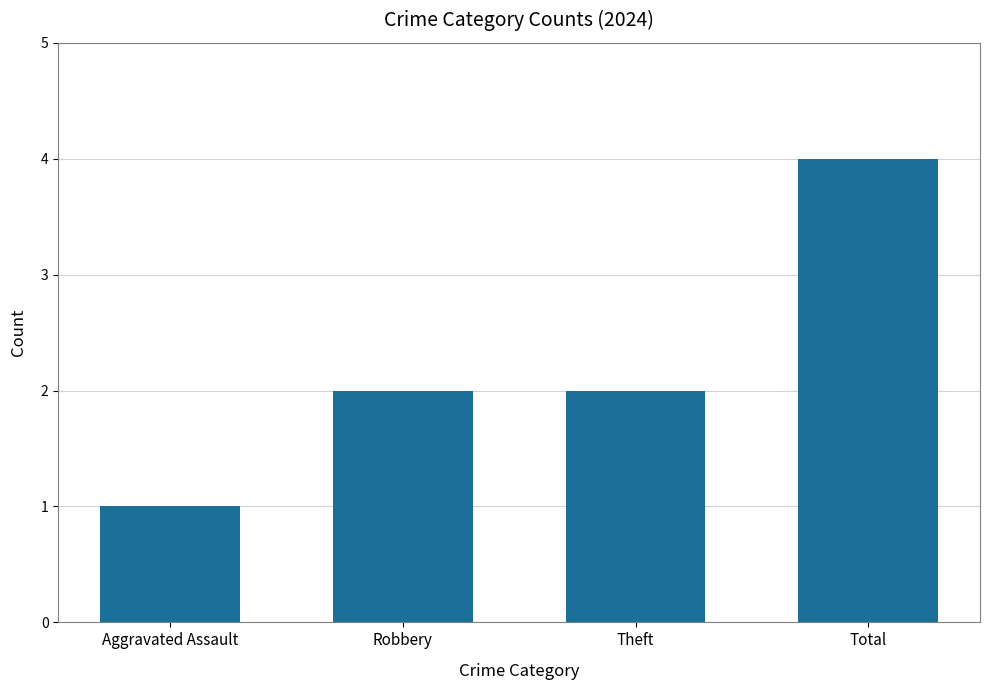

Reading right to left, what are all the values shown in this chart?

4	2	2	1